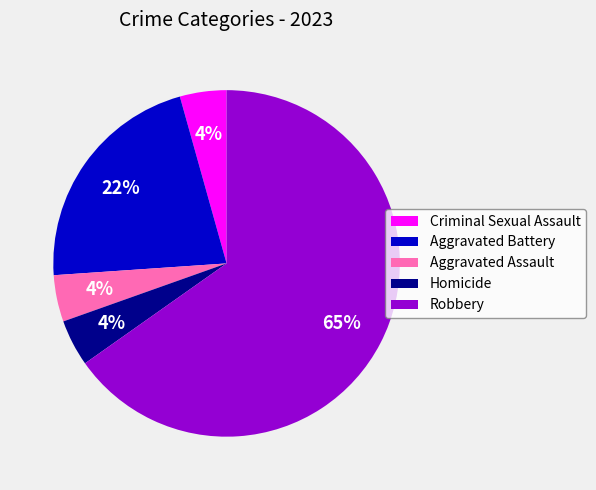

Is there any slice that represents more than half of the pie?

Yes